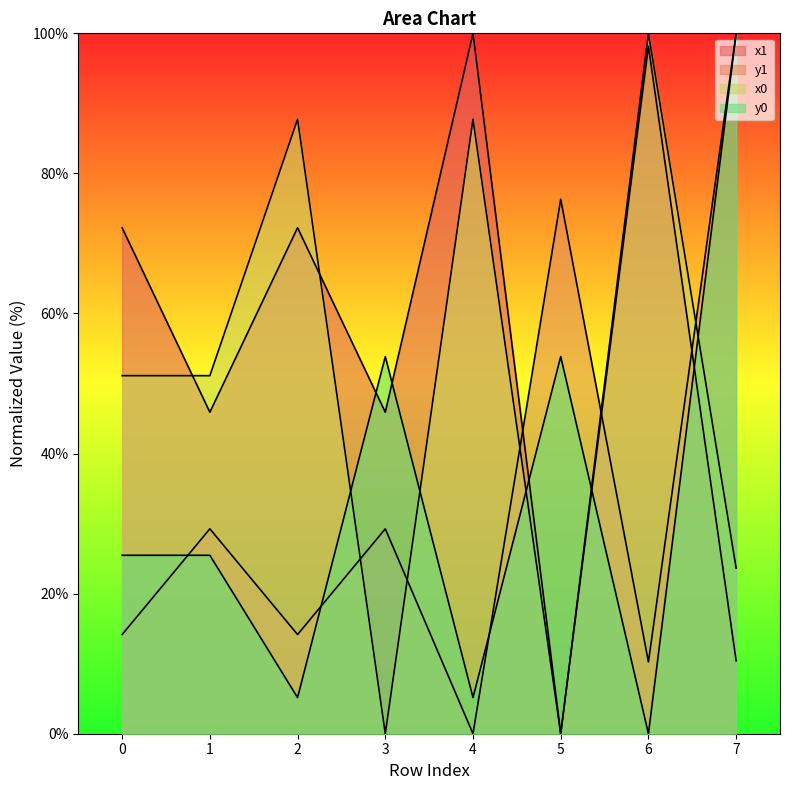

What is the sum of all x0 values?

401.4